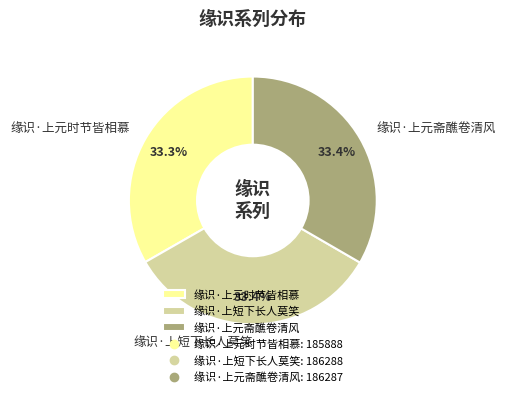

Approximately how many times larger is the value at 缘识·上短下长人莫笑 compared to 缘识·上元斋醮卷清风?

1.0